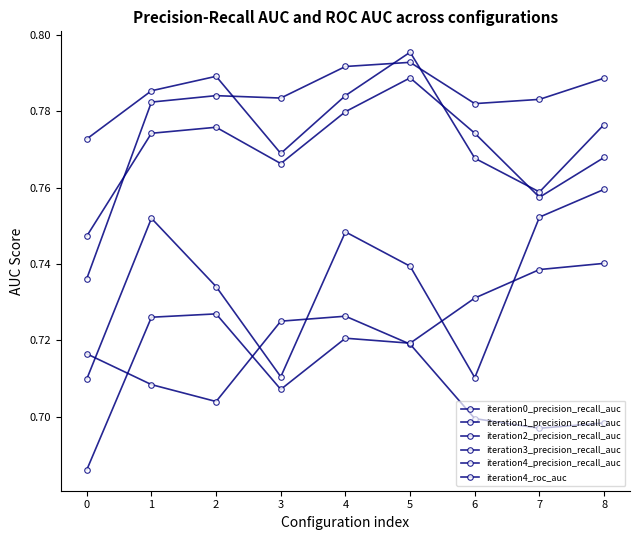

How many lines are shown in the chart?

6